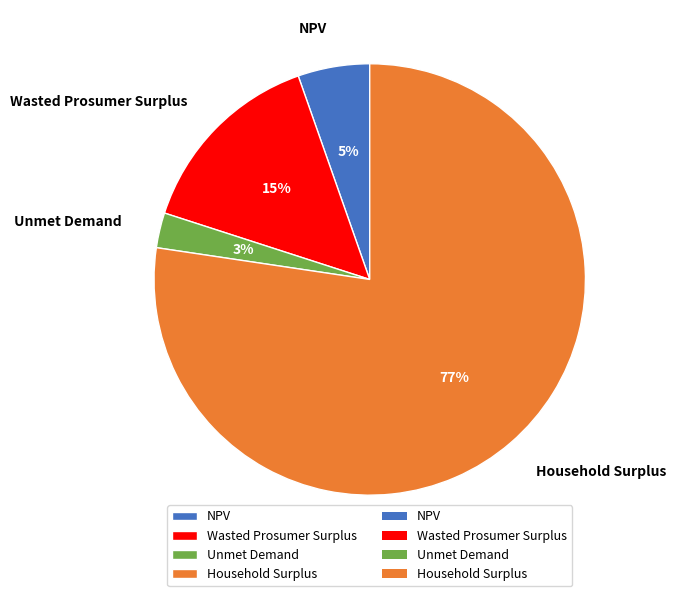

Which slice is the largest?

Household Surplus